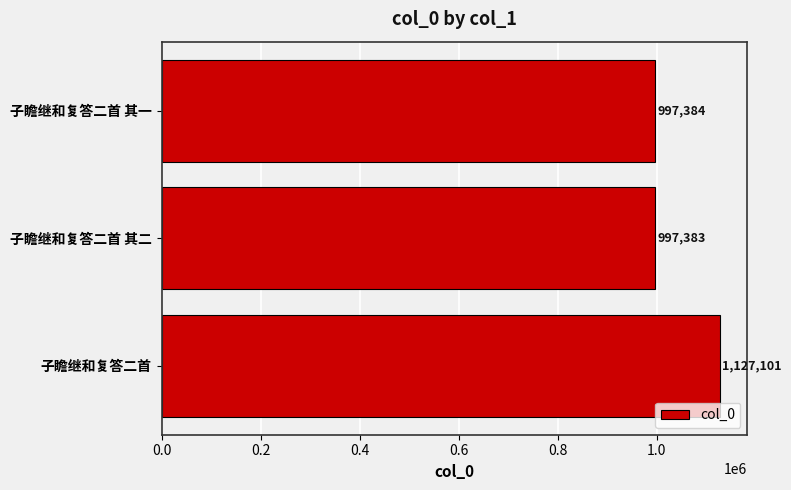

The chart shows a value of 232179 at 子瞻继和复答二首. True or false?

False